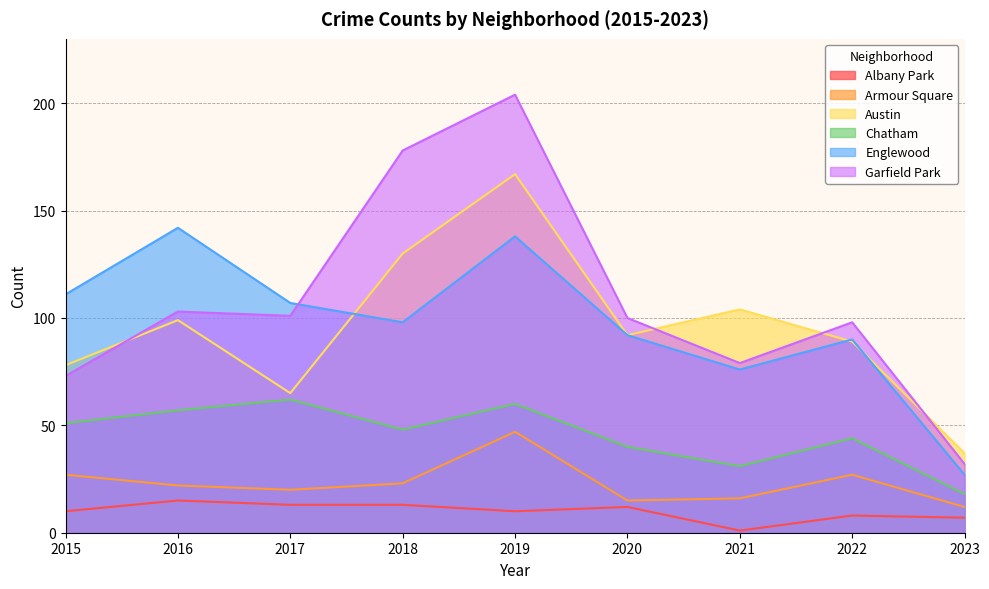

At which label is Garfield Park closest to 118?

2016